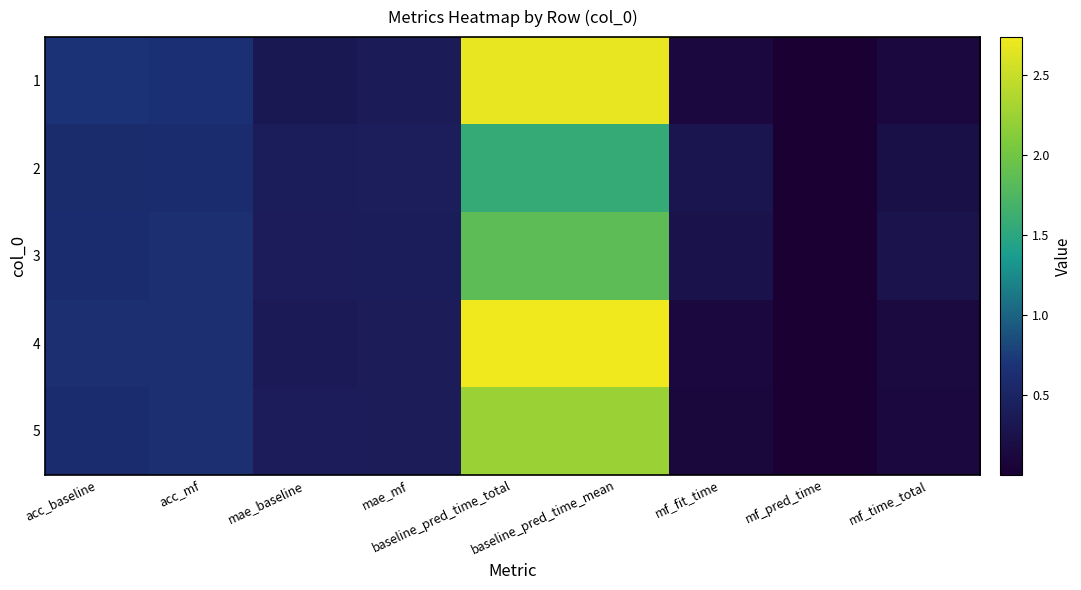

At which category is the sum across all series the highest?

baseline_pred_time_total